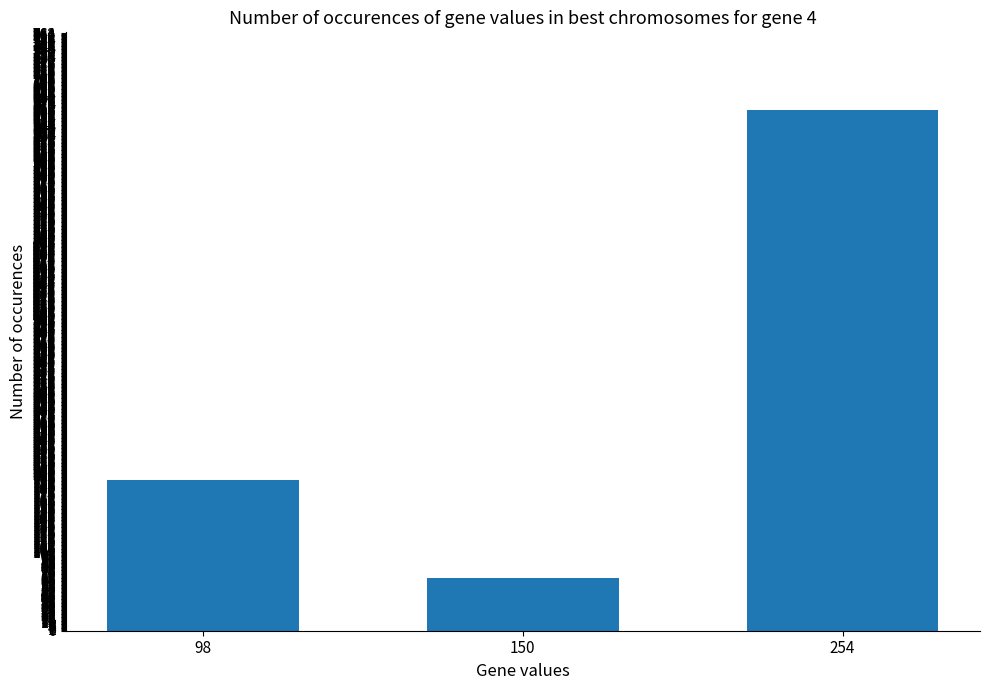

Reading left to right, extract all data points from this chart.

192.5	67.7	665.2